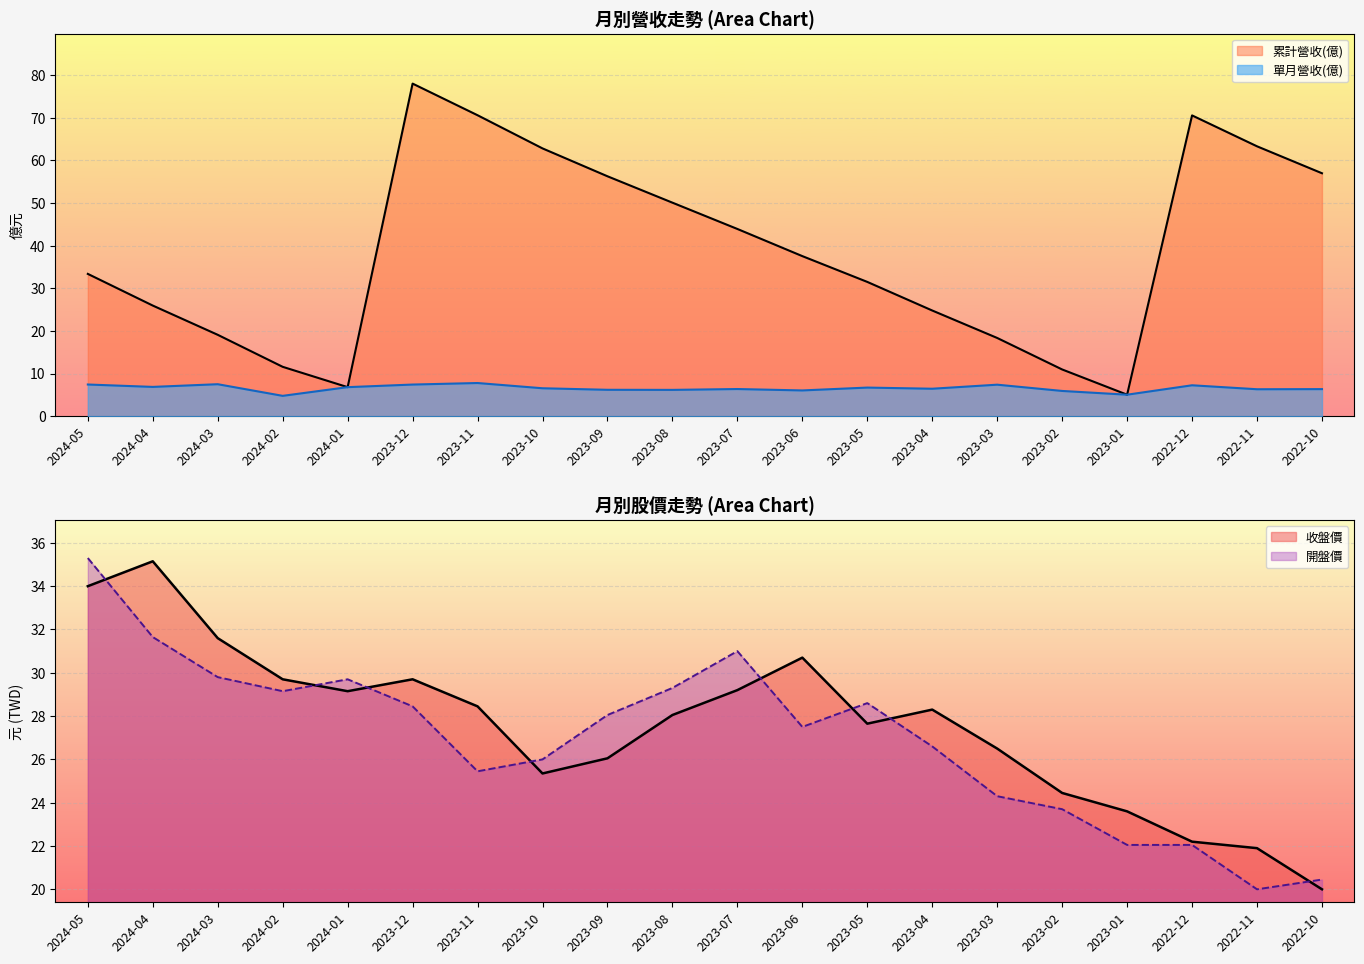

What position from the left is 2023-07?

11